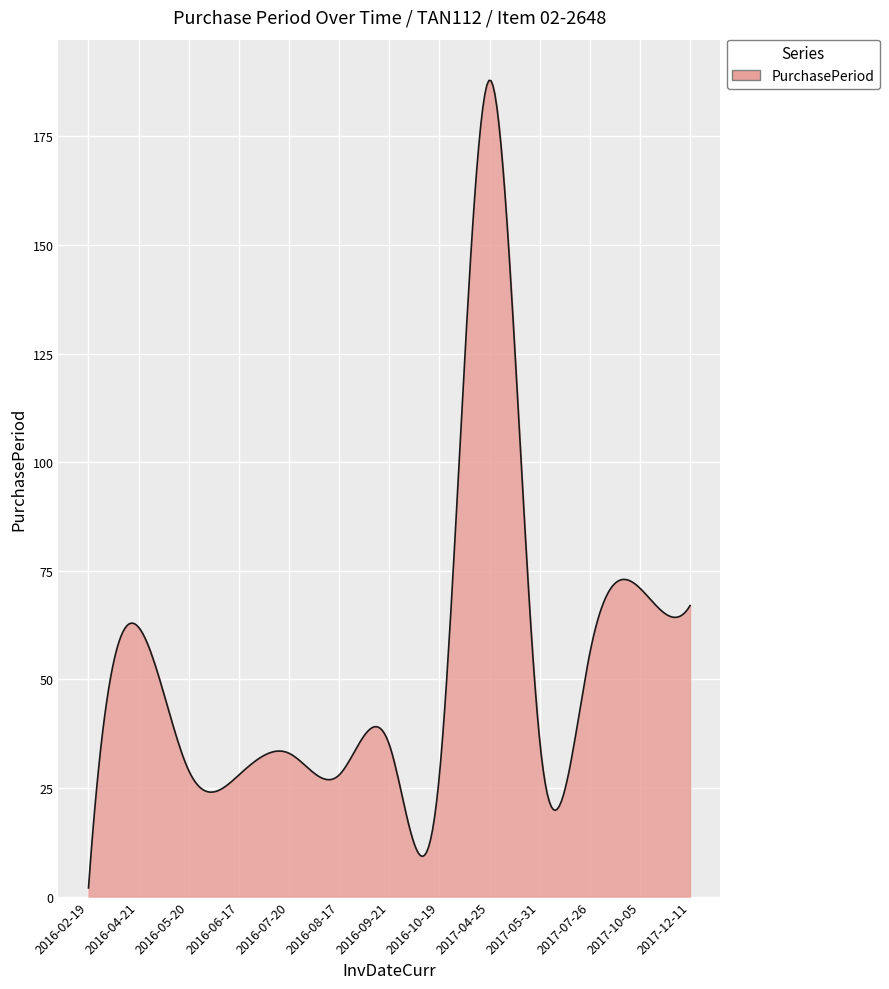

What is the greatest value displayed?

187.9